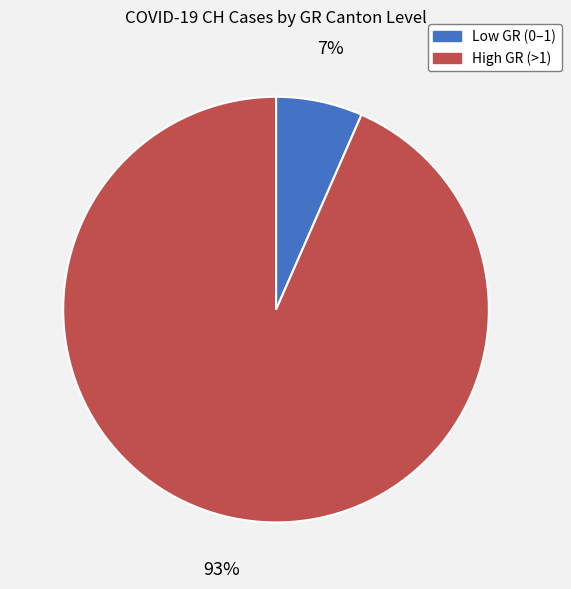

To the nearest percent, what is the average slice percentage?

50%